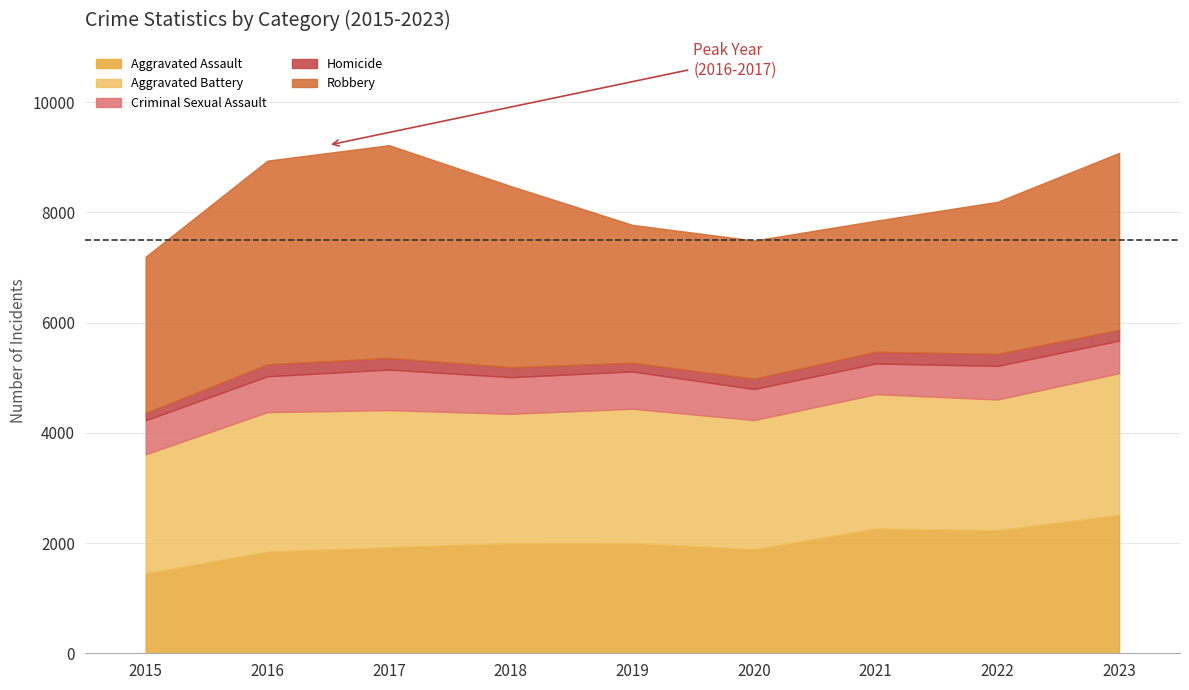

At how many categories does at least one series exceed 317?

9